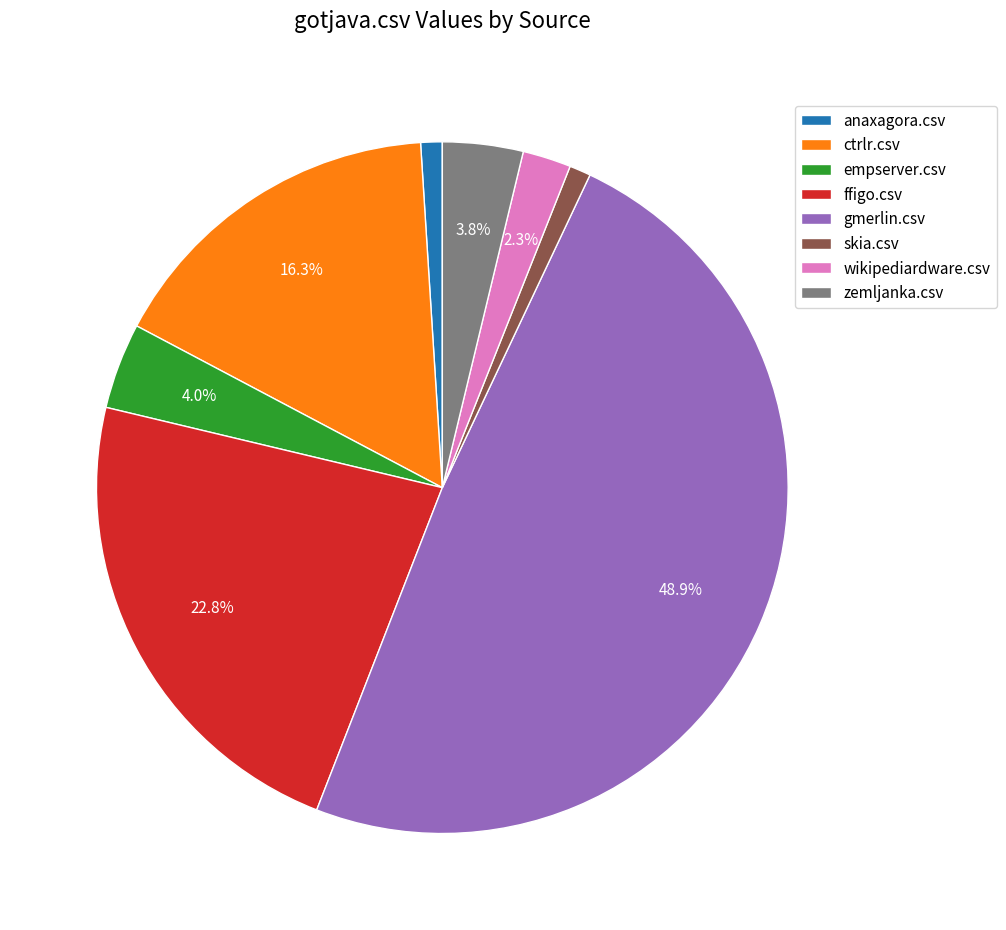

Does zemljanka.csv represent more than half of the total?

No